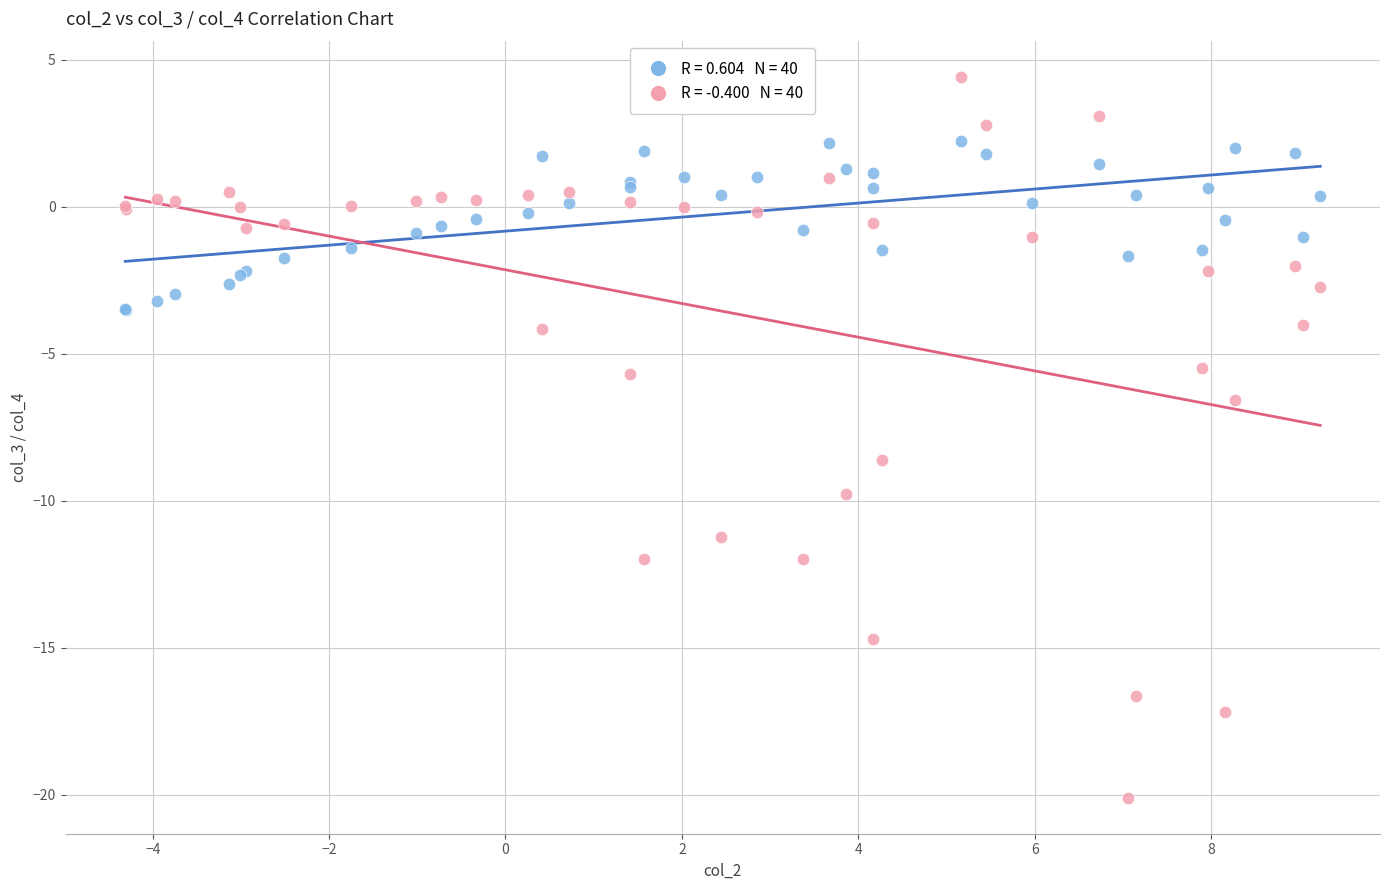

Across all series, what Y value is closest to -7?

-6.6